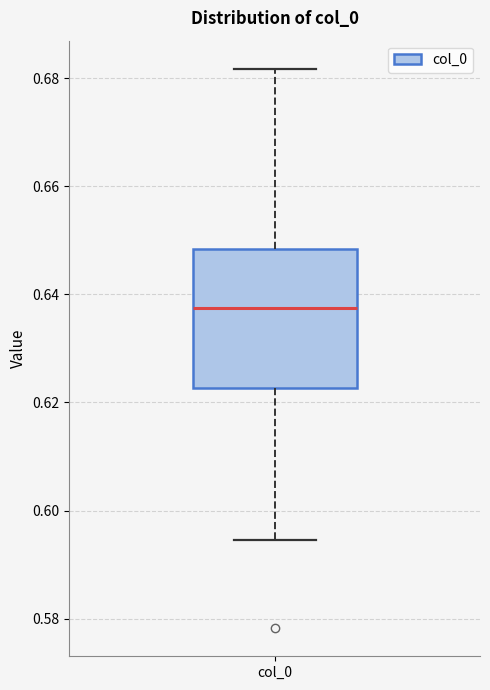

Transcribe this box plot: give where the median line is, the range the box spans, and where the two whiskers end, as read against the y-axis. The values are not printed on the chart, so give them approximately, as read against the axis.

median 0.638, box 0.622 to 0.648, whiskers 0.594 to 0.682